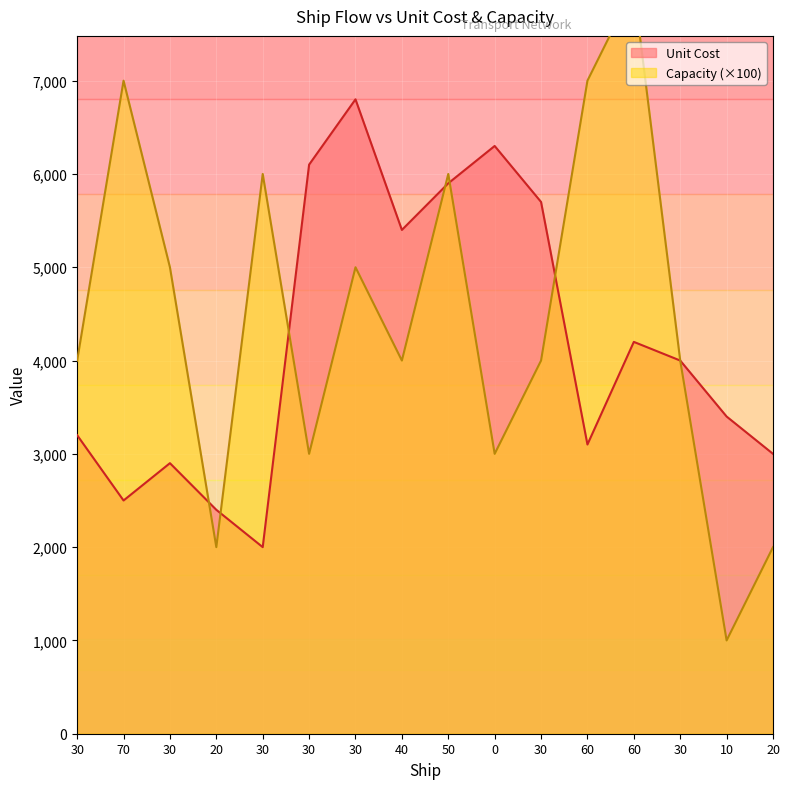

Which series changed the most between 30 and 40?

Unit Cost